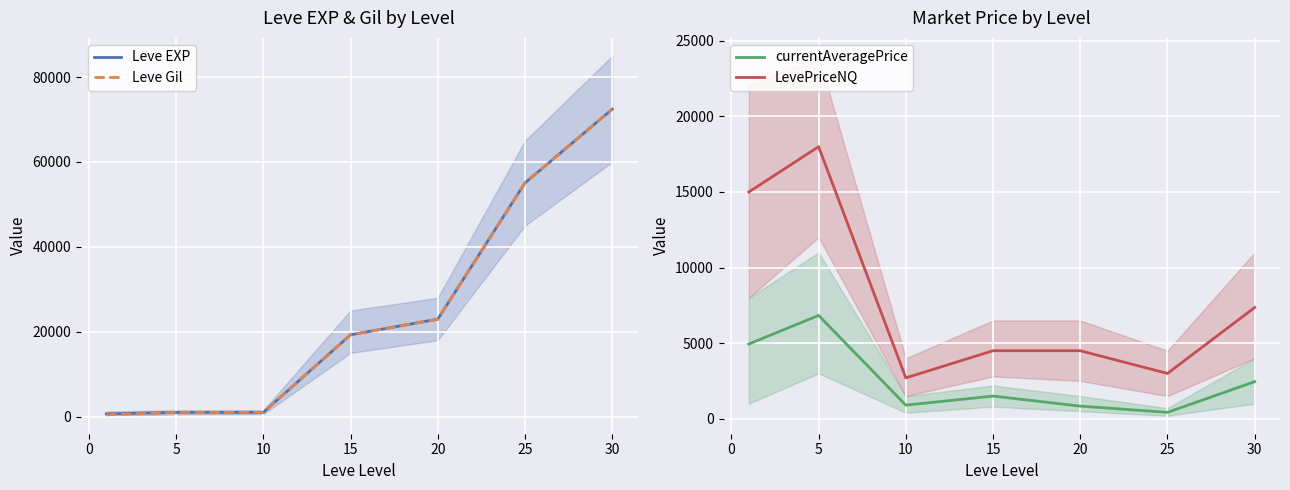

What is the maximum value for Leve EXP?

72430